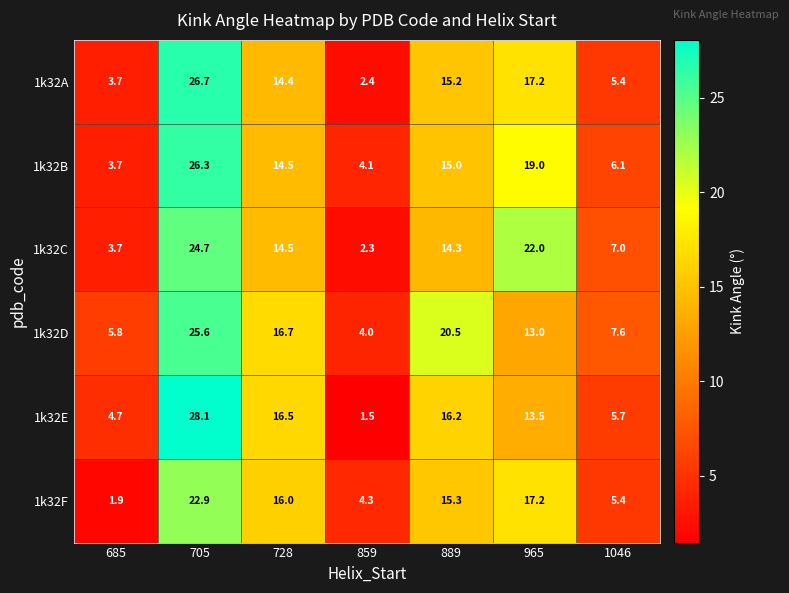

True or false: 1k32A has a value of 26.7 at 705.

True